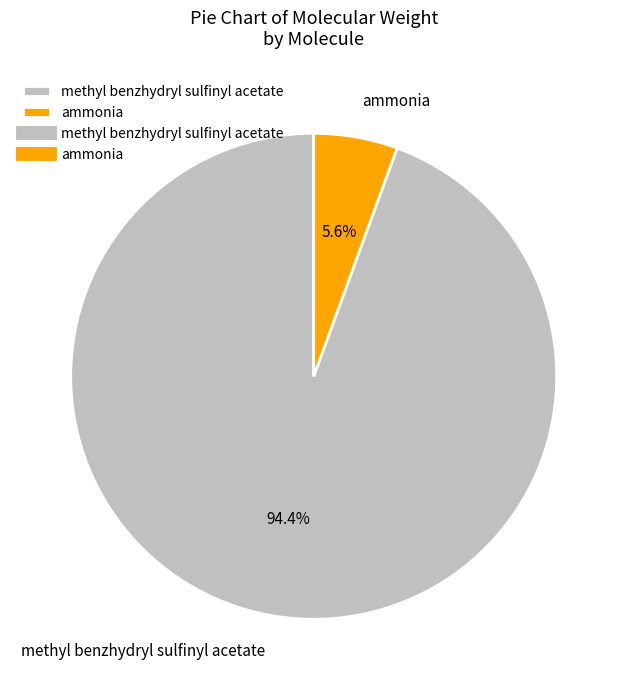

To the nearest percent, what is the combined percentage of methyl benzhydryl sulfinyl acetate and ammonia?

100%